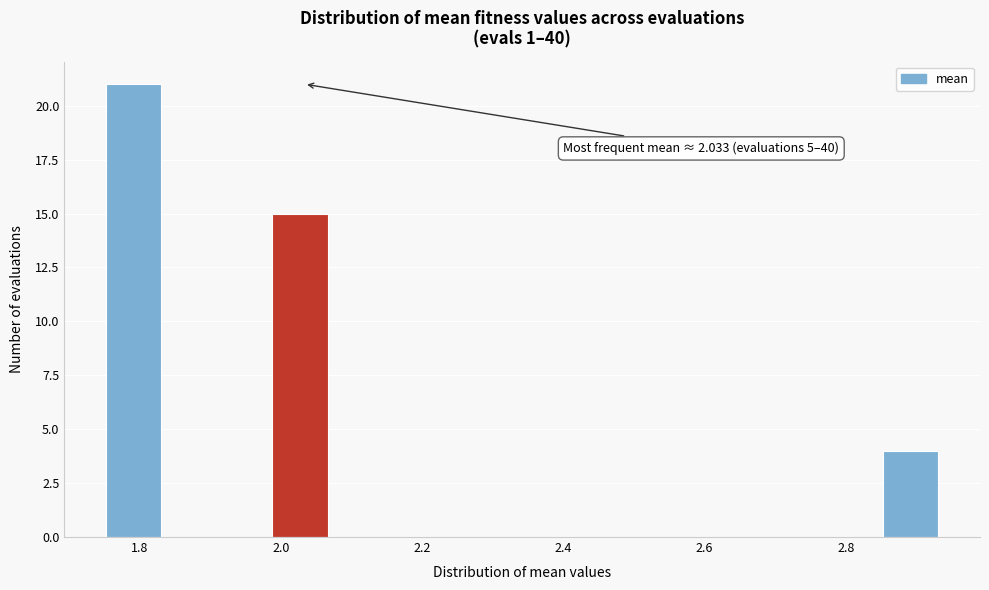

Around what value on the x-axis is the tallest bar? Give the approximate position of its centre, as read against the axis.

1.80